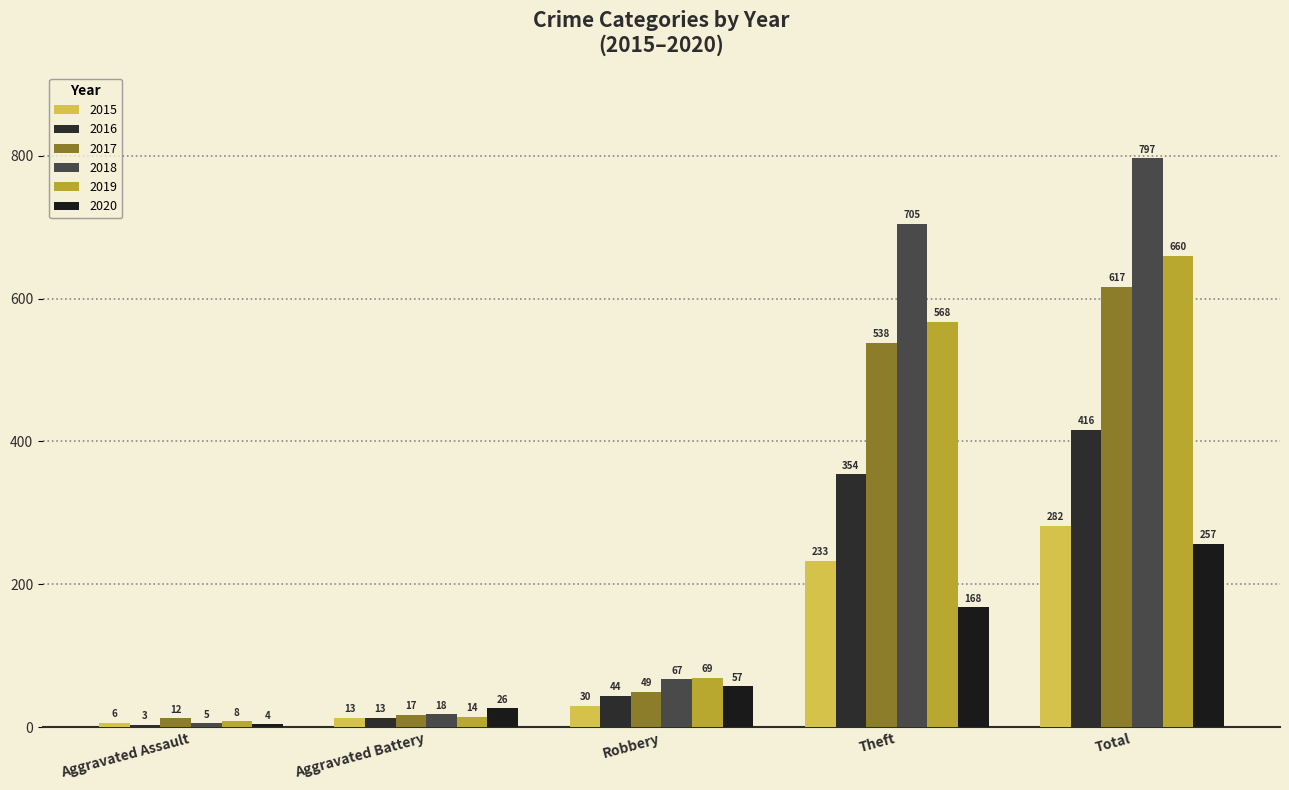

Rank the series by their maximum value, from lowest to highest.

2020, 2015, 2016, 2017, 2019, 2018